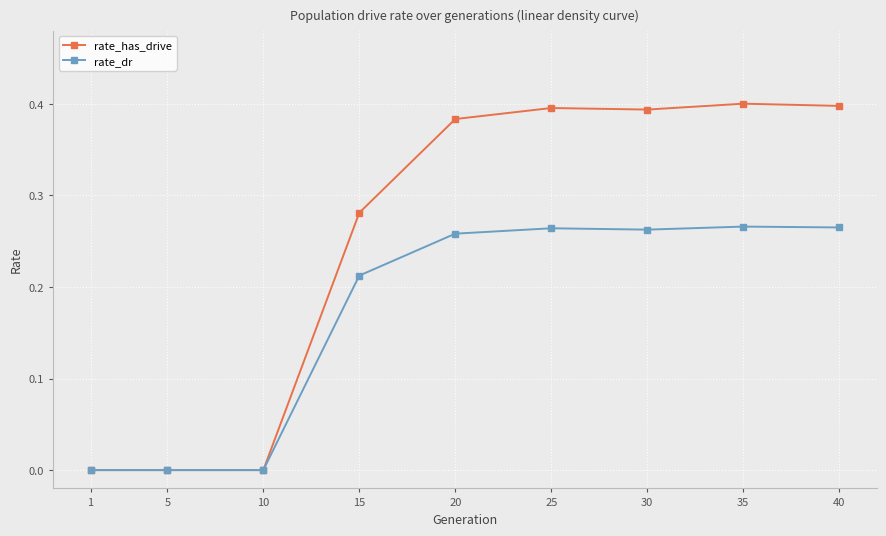

True or false: rate_dr has more than 0 interior local peaks.

True